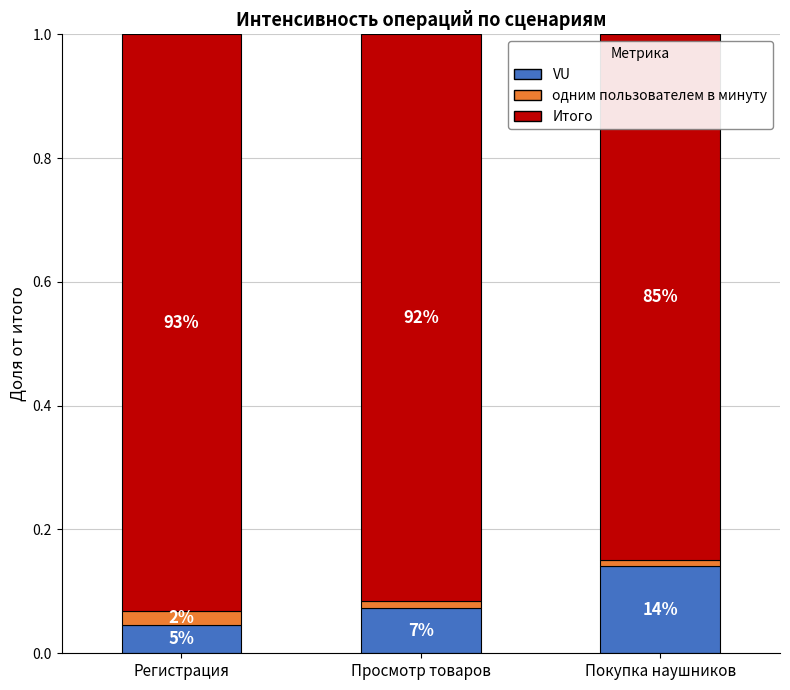

What position from the left is Просмотр товаров?

2